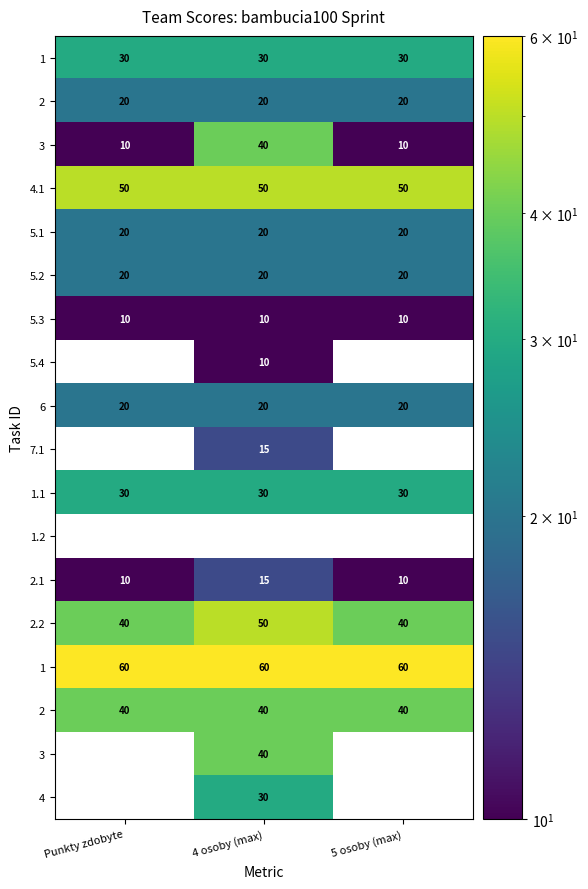

What is the maximum value shown in the chart?

60